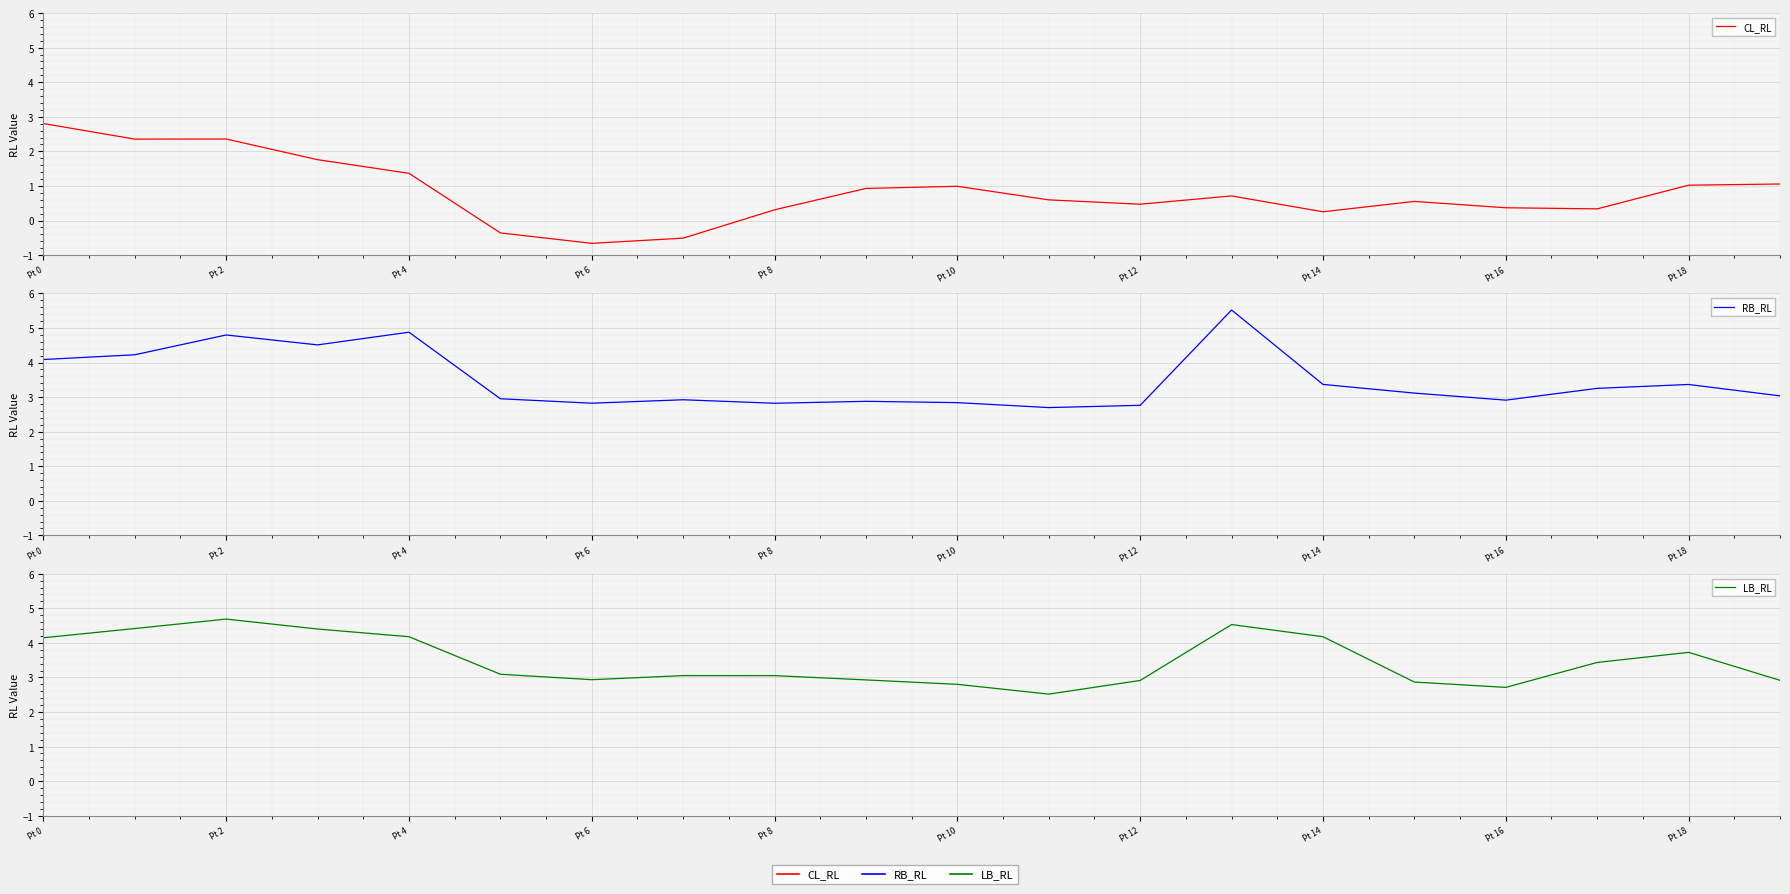

What is the difference between the maximum and minimum values in the LB_RL series?

2.2